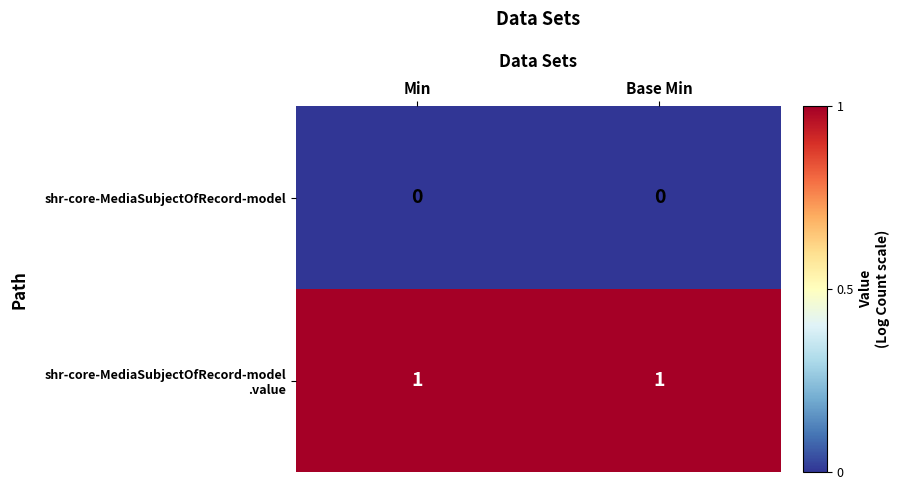

The value of shr-core-MediaSubjectOfRecord-model at Base Min is 0. True or false?

True